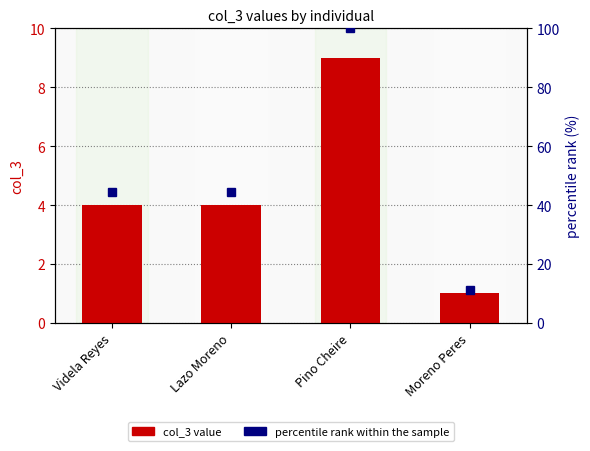

How many data points in col_3 are less than 4?

1